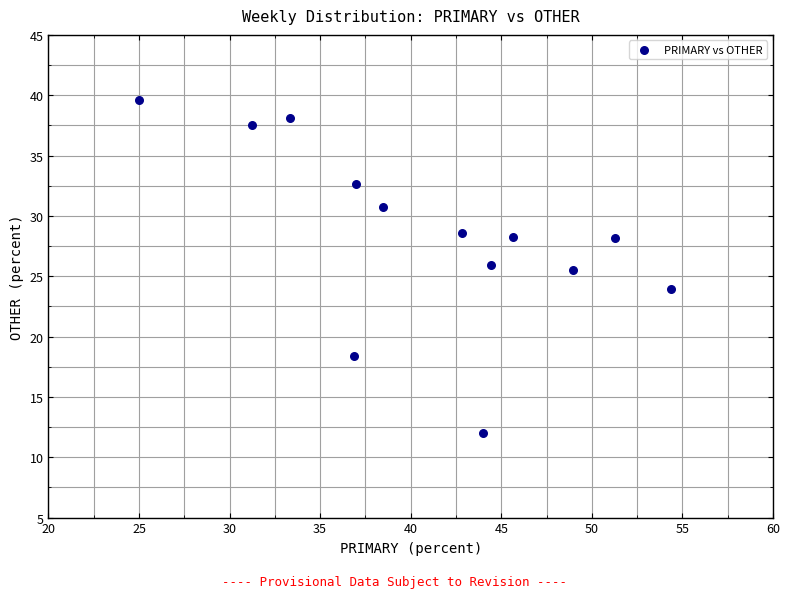

What is the range of Y values (max minus min)?

27.6